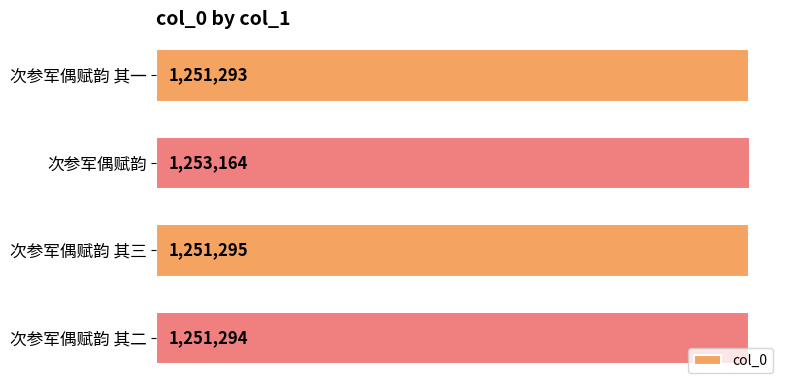

Does the chart contain any negative values?

No